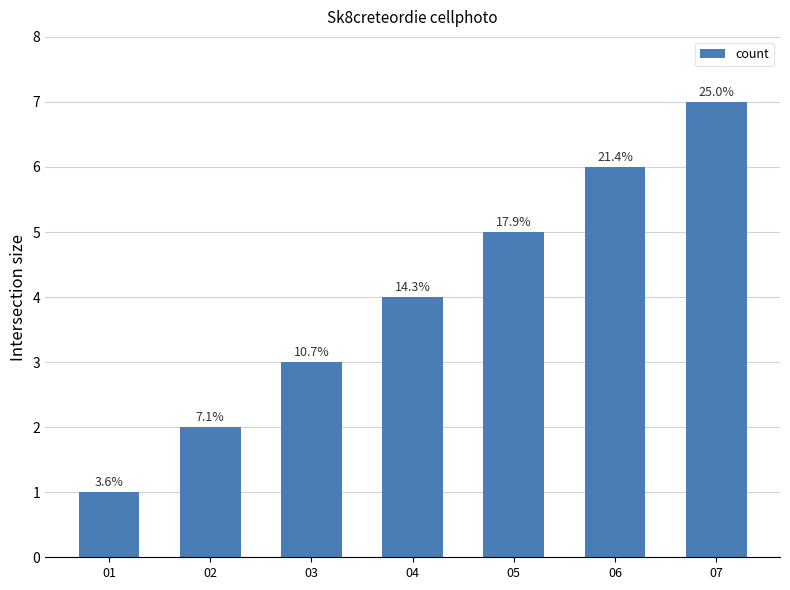

What is the difference between the maximum and second lowest values?

5